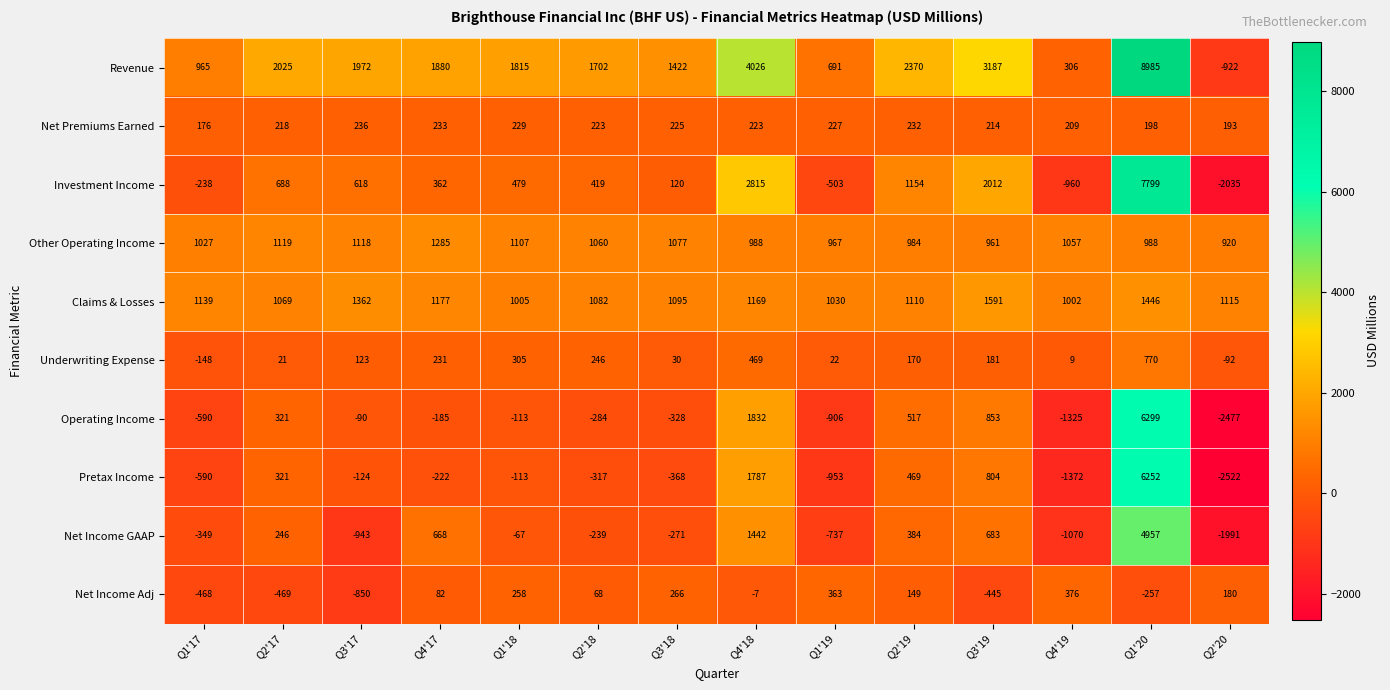

The Net Premiums Earned series shows 227 at Q1'19. True or false?

True